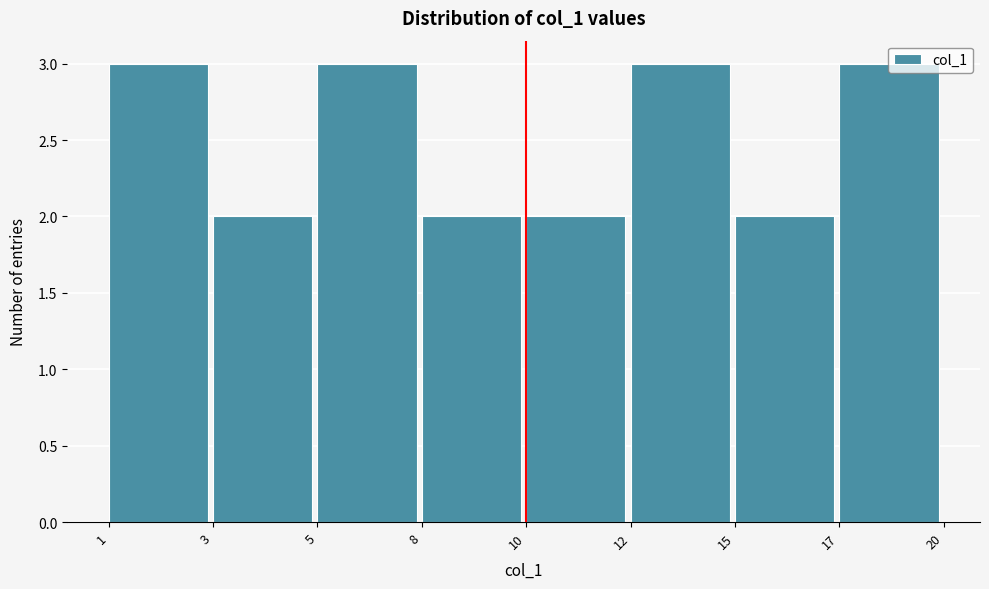

Approximately how many times larger is the value at 8 compared to 5?

0.7